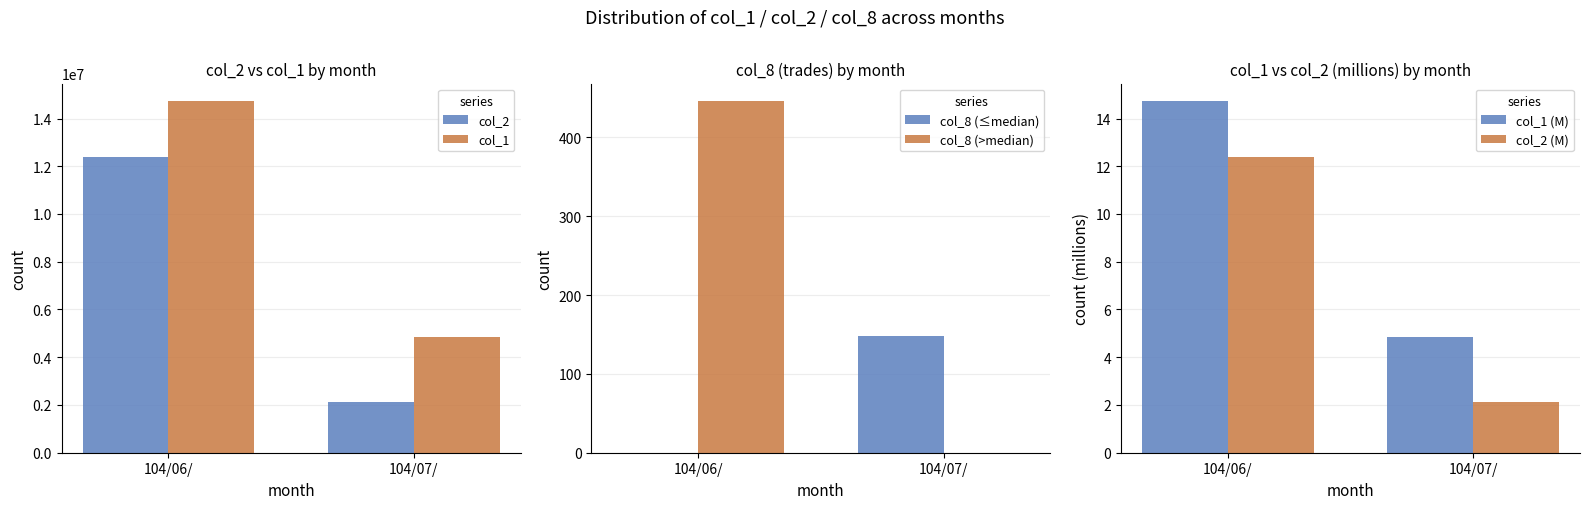

What is the greatest value displayed?

14728000.0